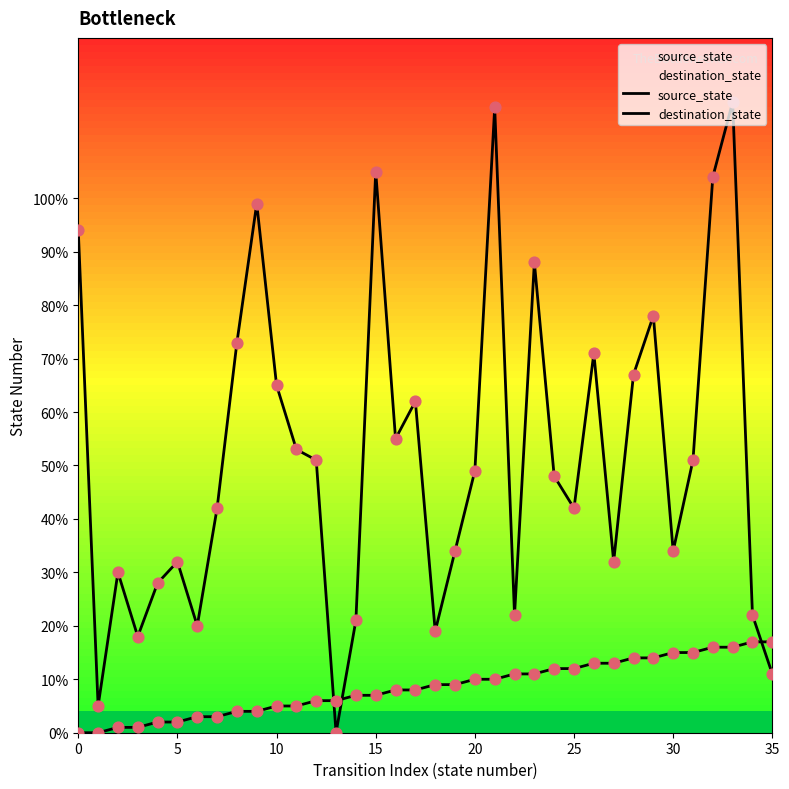

Which series has the largest Y range (max minus min)?

destination_state